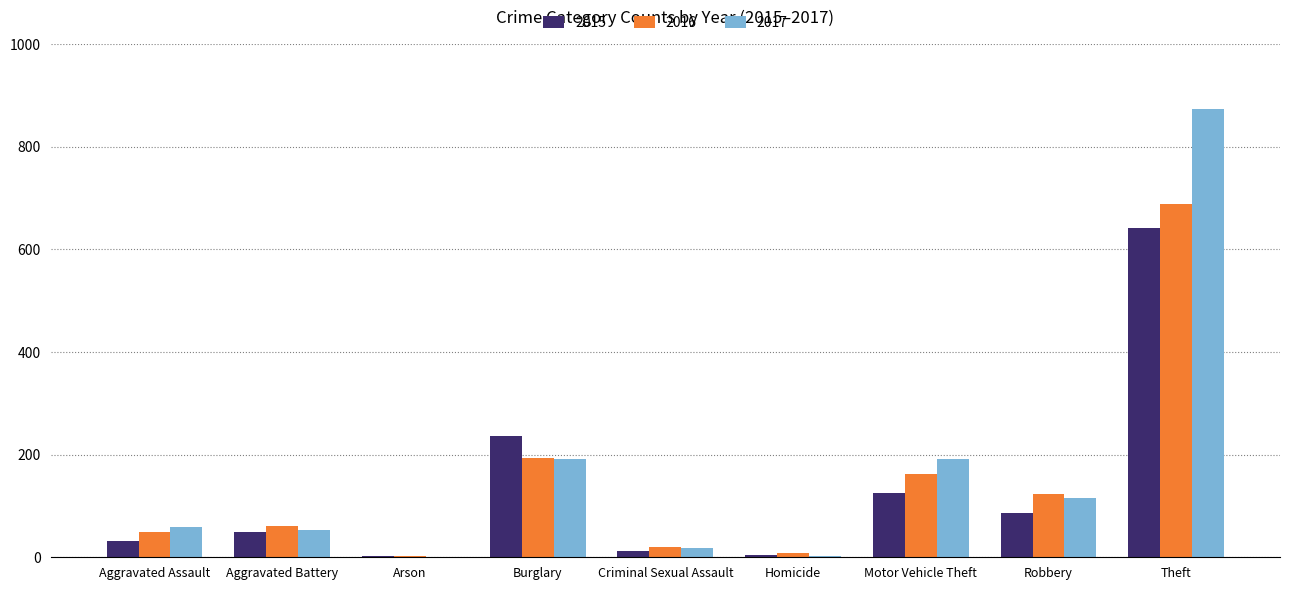

How many groups of bars are there?

9